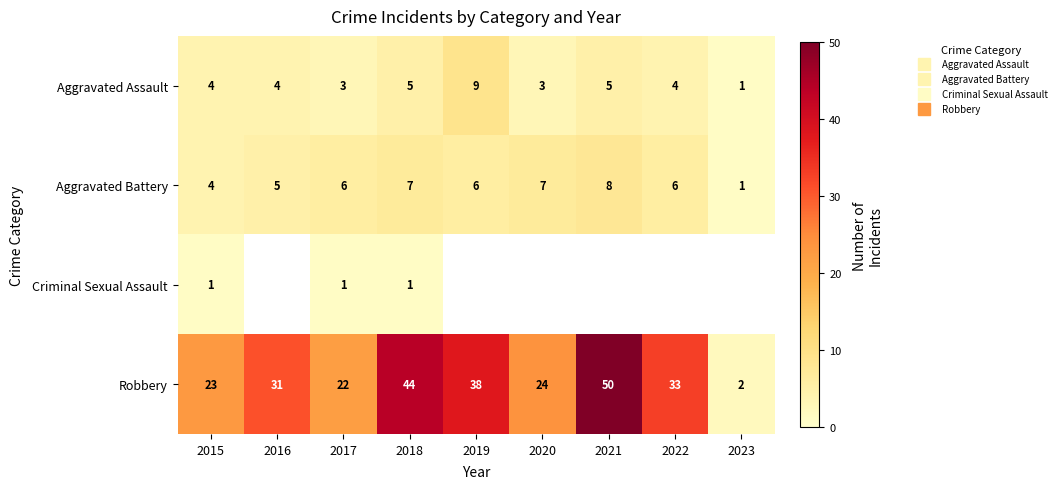

How many Aggravated Battery values are between 5 and 7?

6